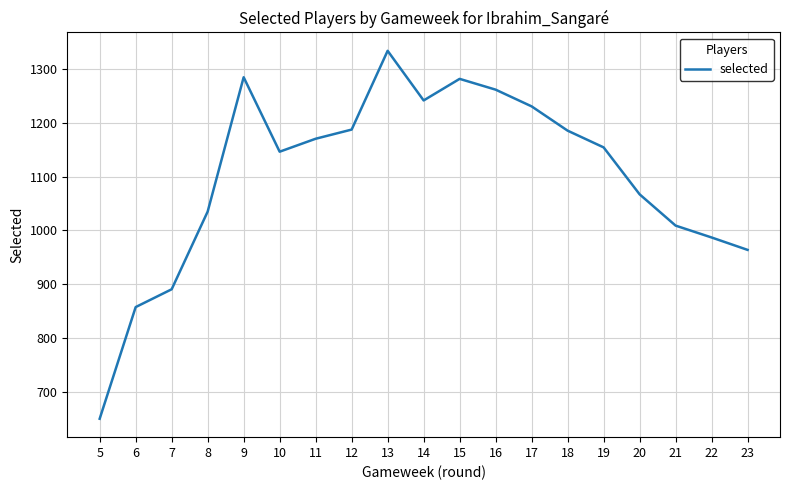

Which has a higher value, 5 or 17?

17